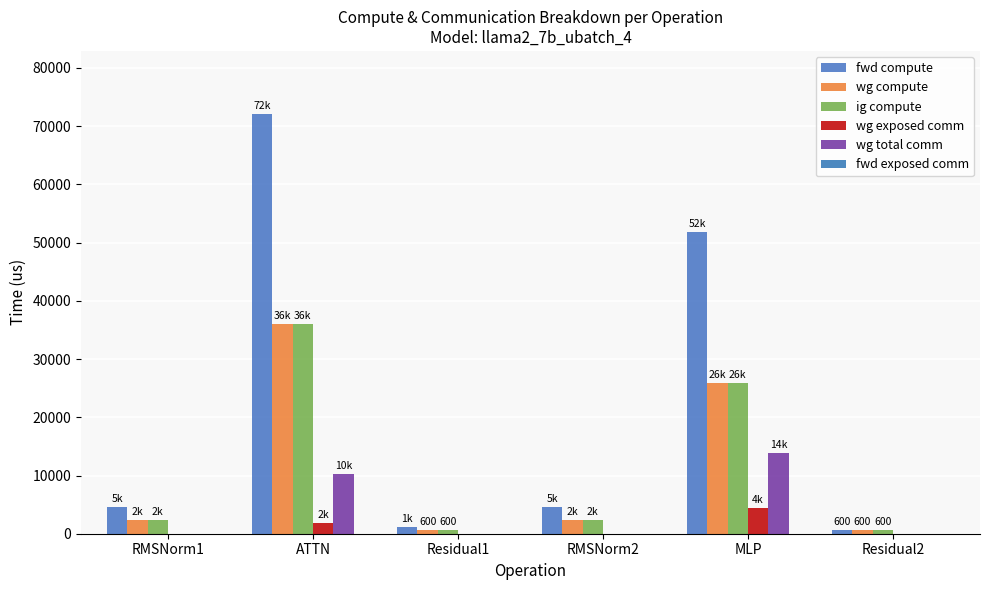

What position from the left is RMSNorm2?

4